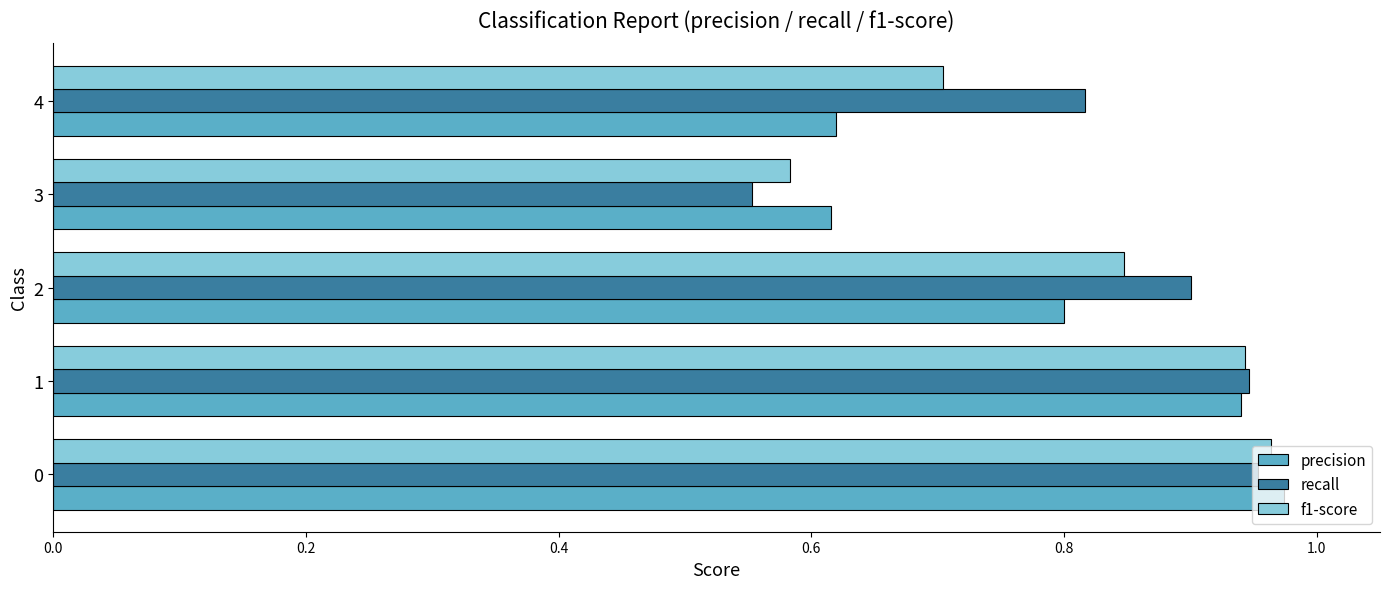

Is it true that f1-score equals 0.4 at 1?

False